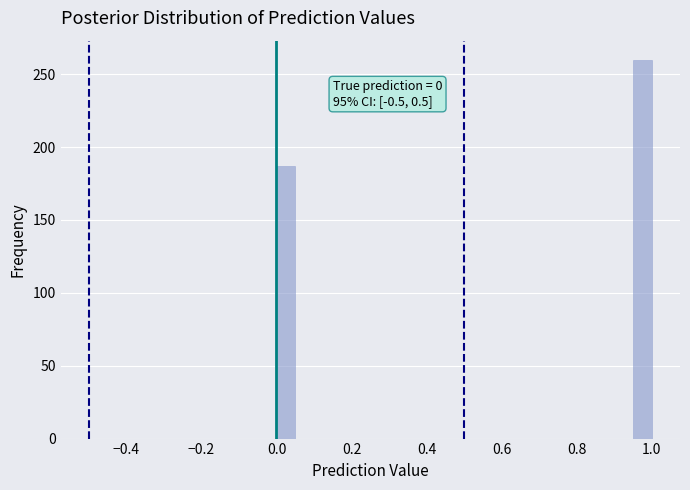

Read against the x-axis, roughly where is the centre of the tallest bar?

0.98